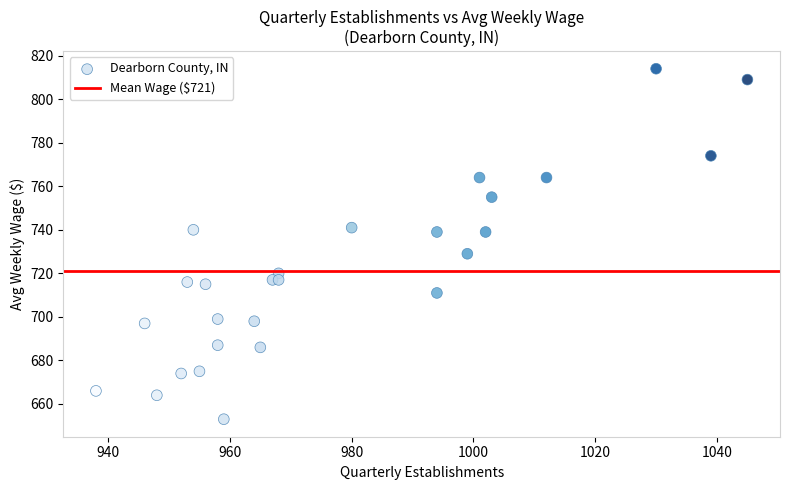

What Y value in the scatter plot is closest to 733?

729